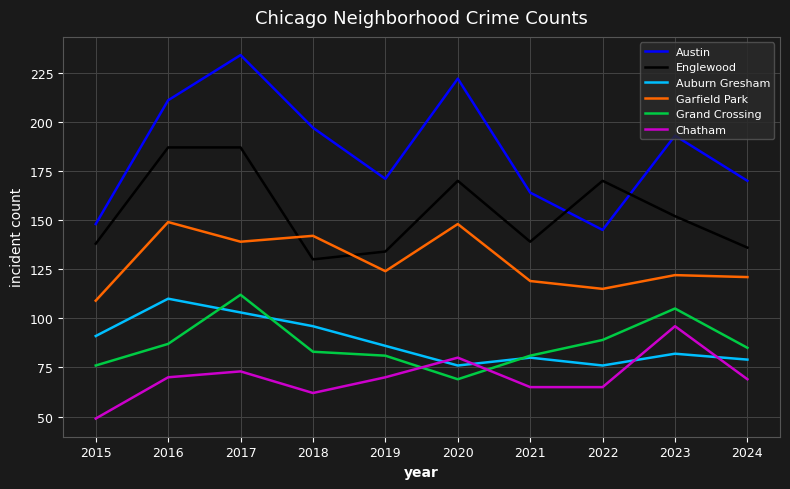

What is the lowest value of the Grand Crossing series?

69